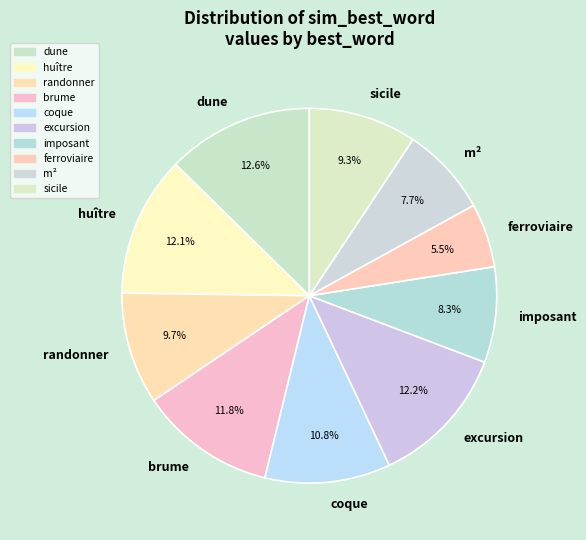

Does dune represent more than half of the total?

No